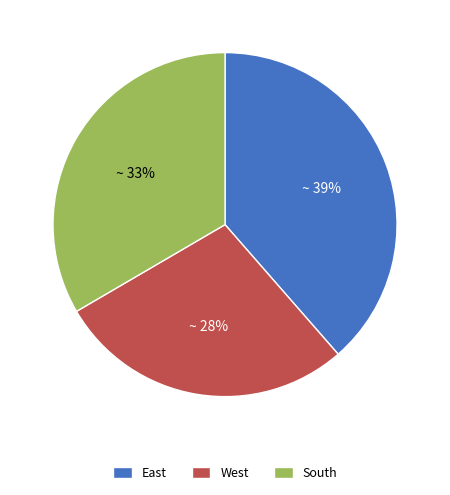

Rank the categories by value from lowest to highest.

West, South, East